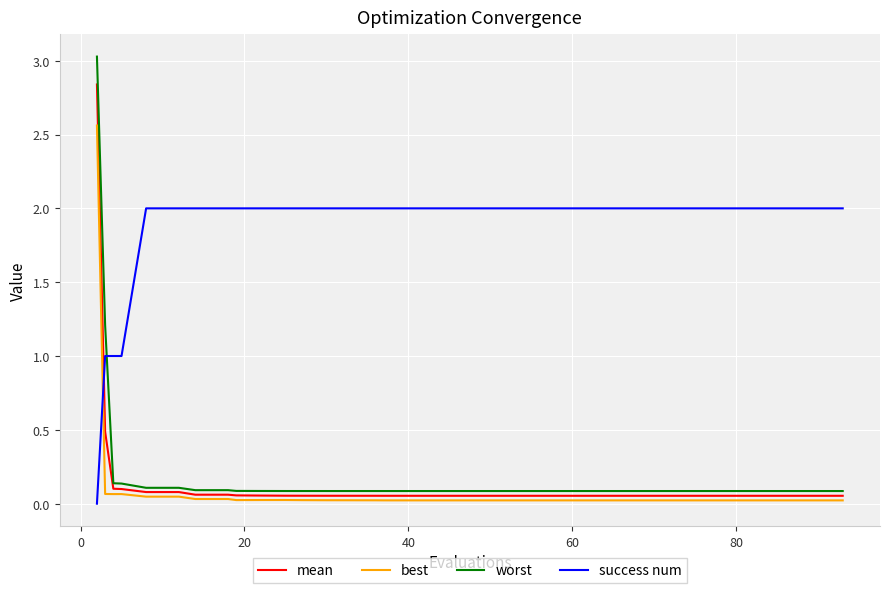

What is the difference between the maximum and minimum values in the best series?

2.5